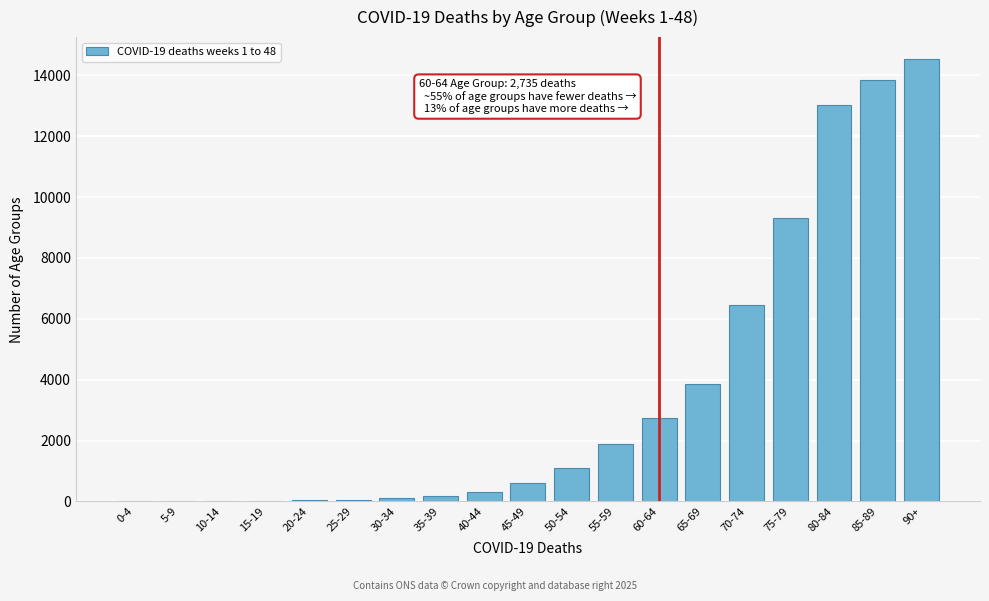

What is the greatest value displayed?

14533